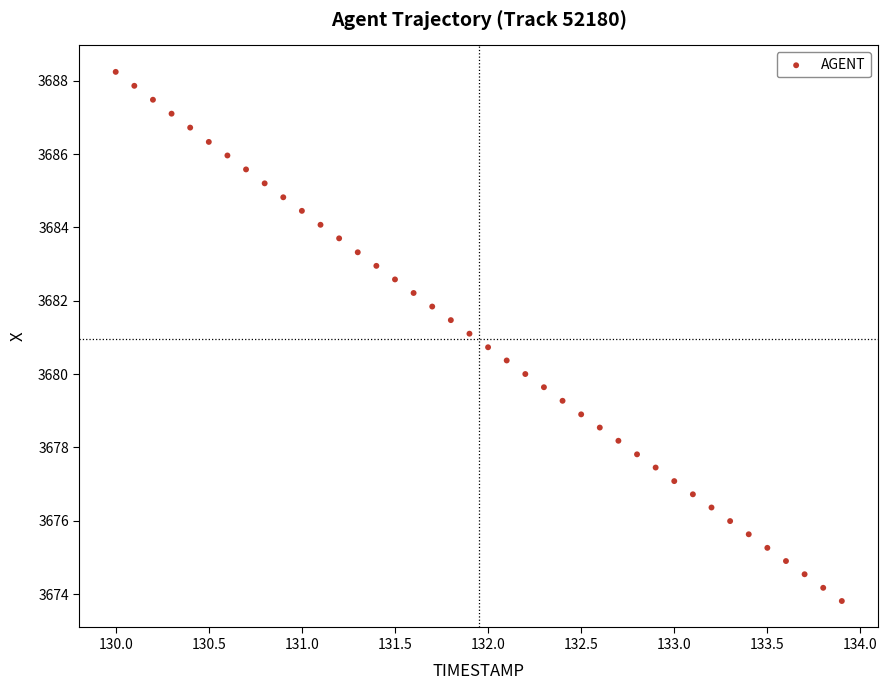

What is the range of Y values (max minus min)?

14.4